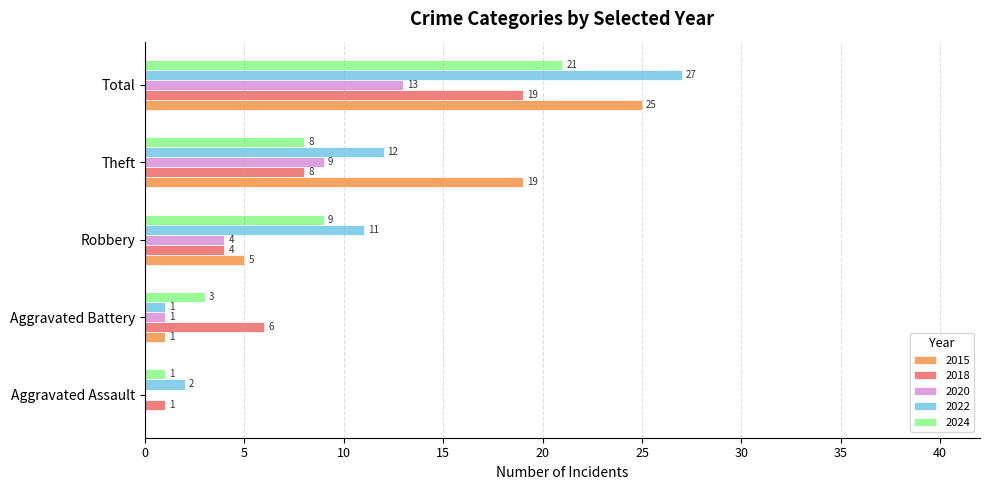

Which label corresponds to the largest value in the chart?

Total